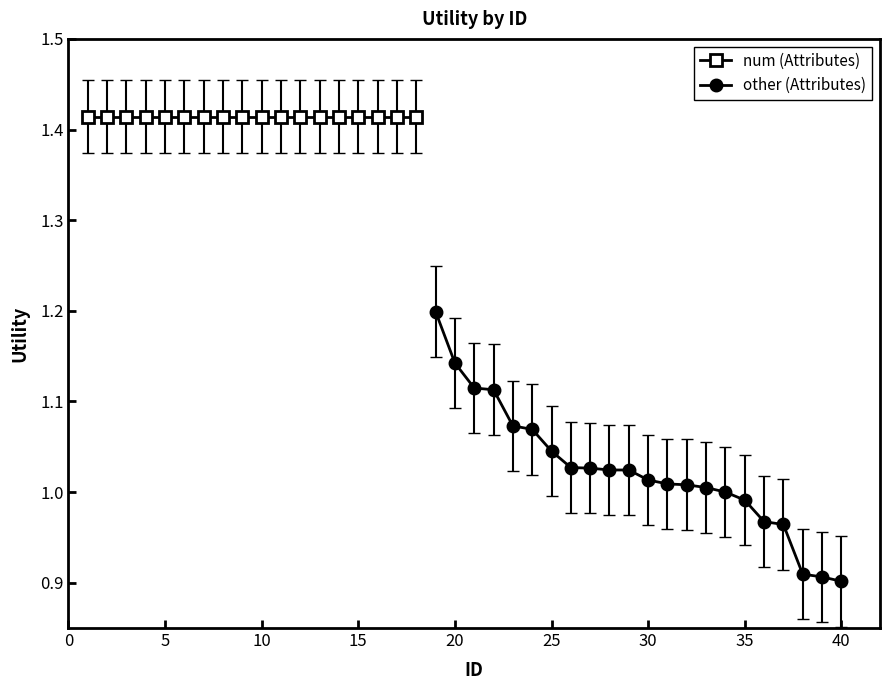

Is it true that other (Attributes) equals 0.3 at 20?

False